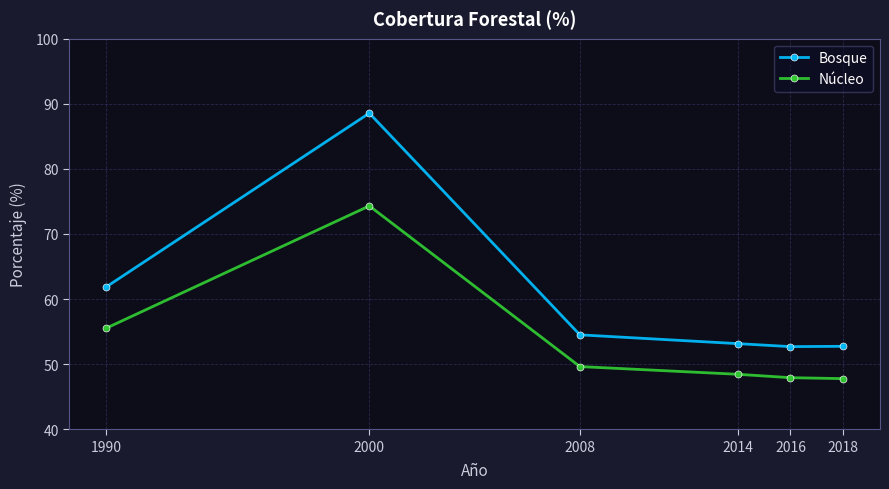

What are all the series names shown in the legend?

Bosque, Núcleo